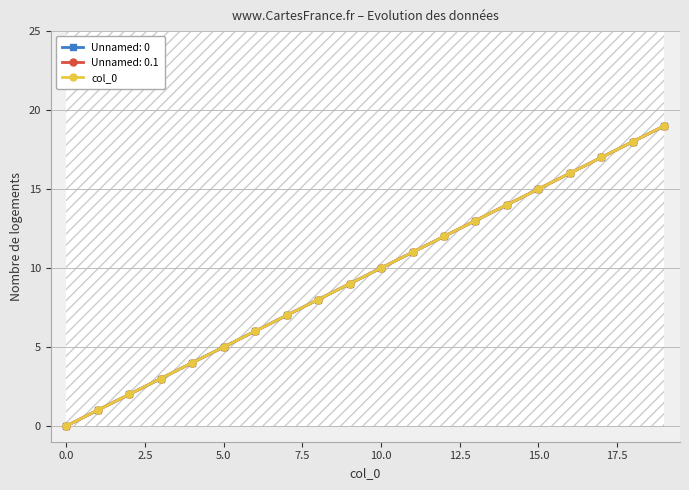

True or false: the data shows 6 at 11.

False